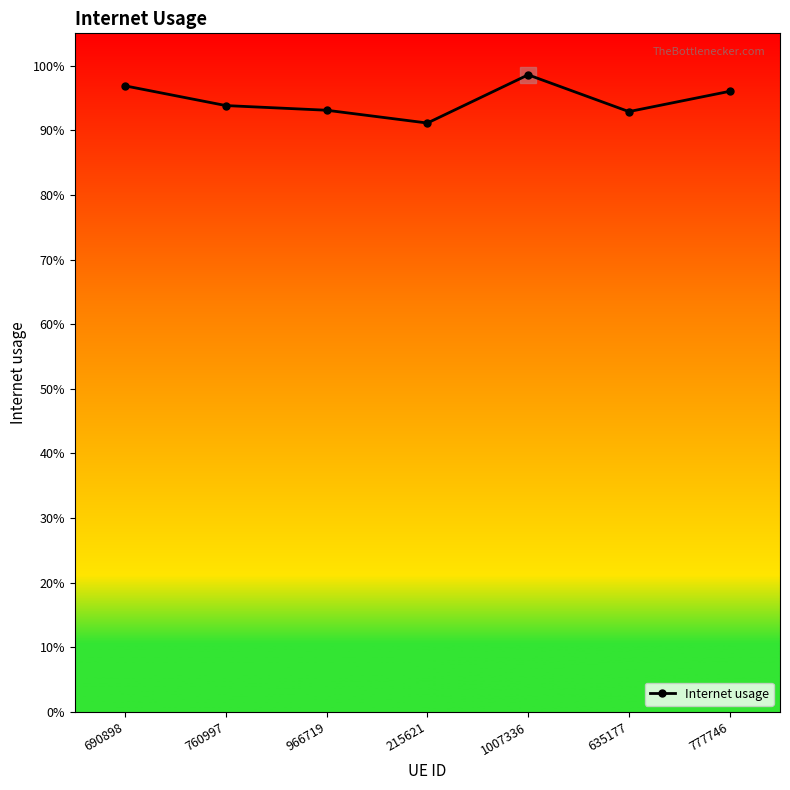

What is the maximum value shown in the chart?

1.0